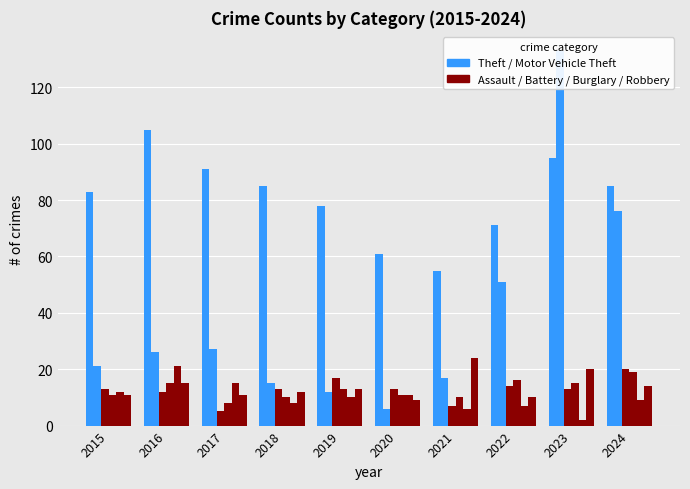

How many categories are shown in the chart?

10